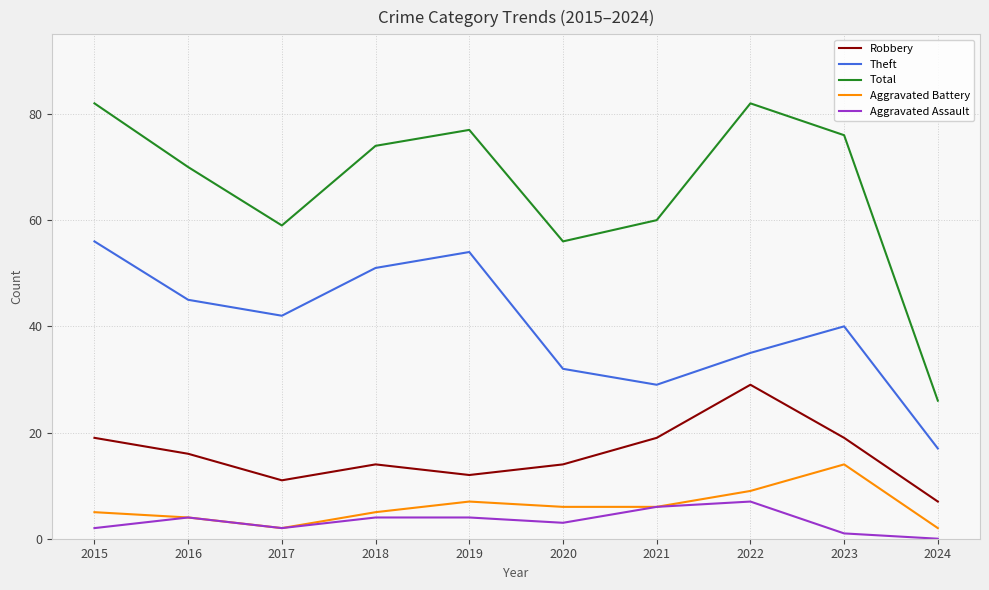

What is the total value across all series at 2017?

116